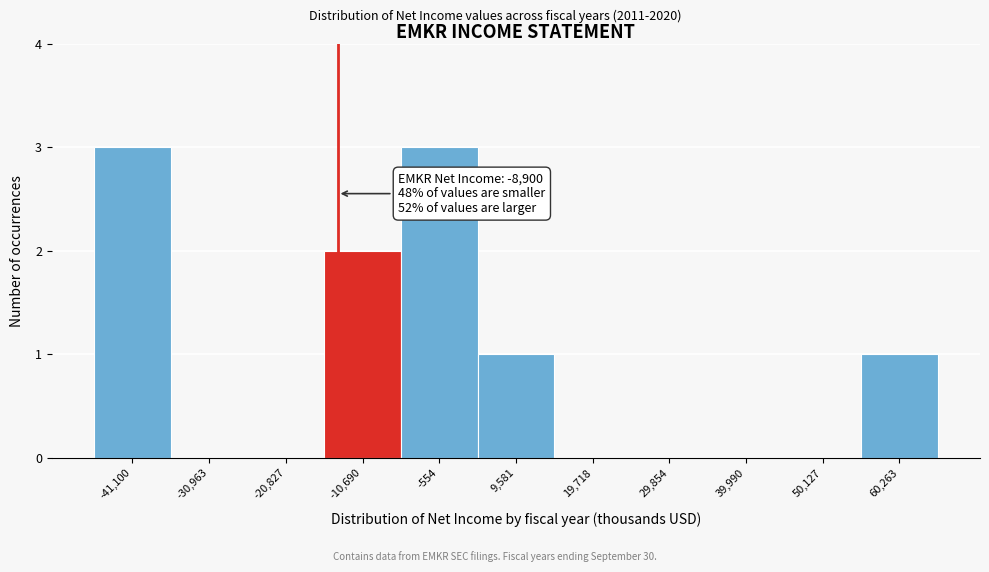

Reading right to left, what are all the values shown in this chart?

60,263=1	50,127=0	39,990=0	29,854=0	19,718=0	9,581=1	-554=3	-10,690=2	-20,827=0	-30,963=0	-41,100=3